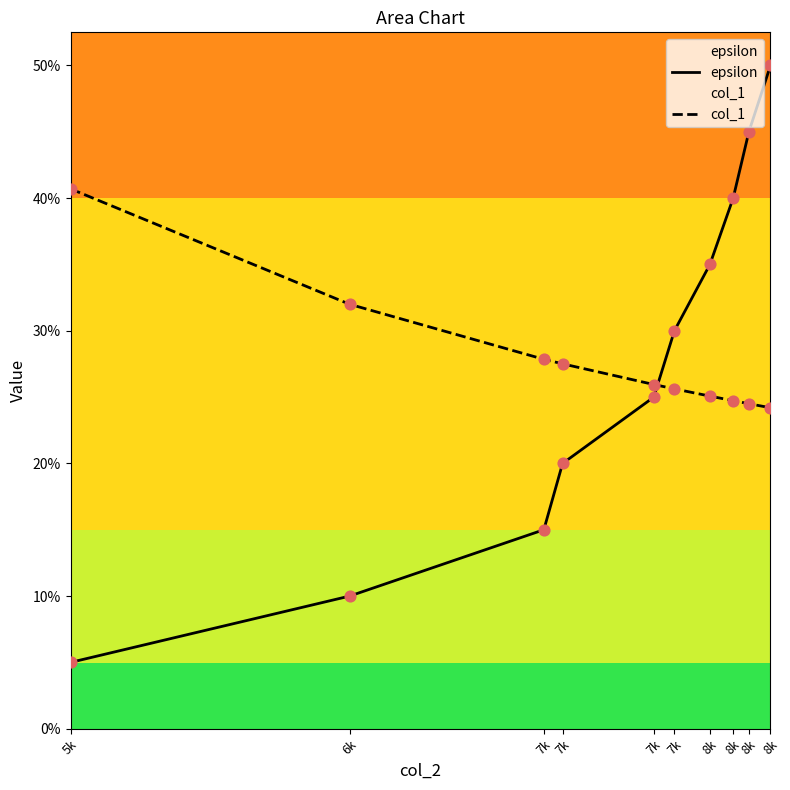

Which series contains the highest Y value?

epsilon